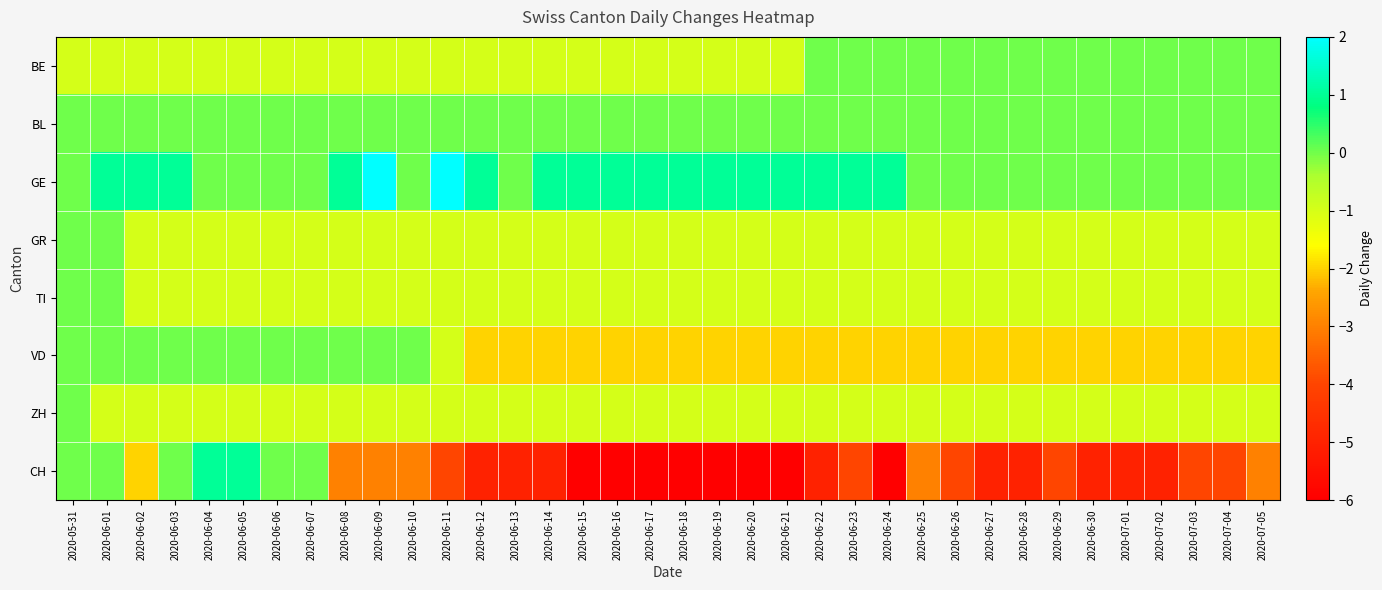

How many distinct data groups are displayed?

8